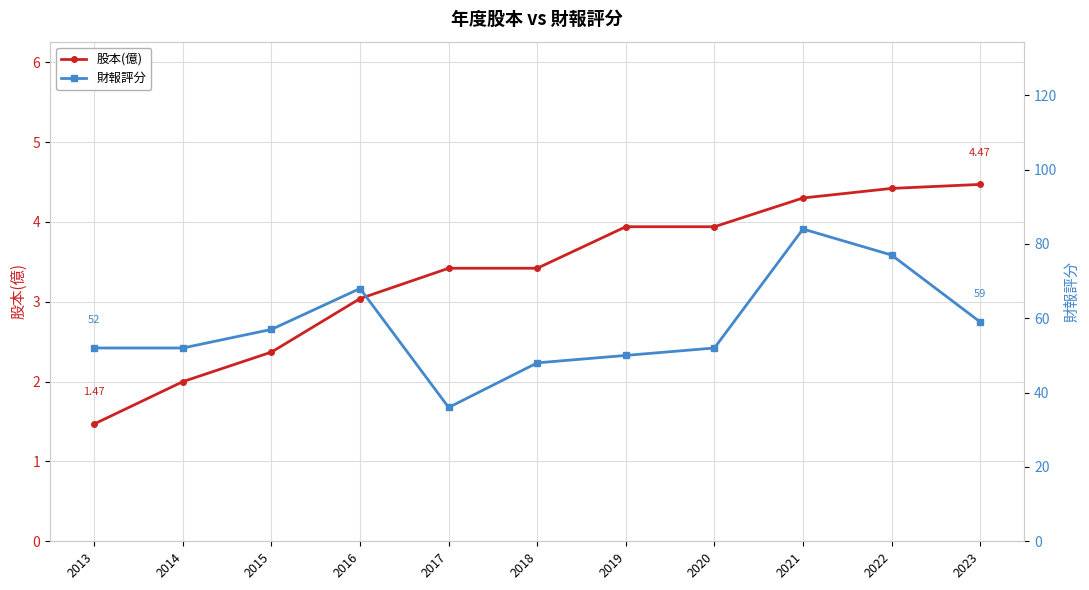

How many interior local peaks does the 財報評分 series have?

2